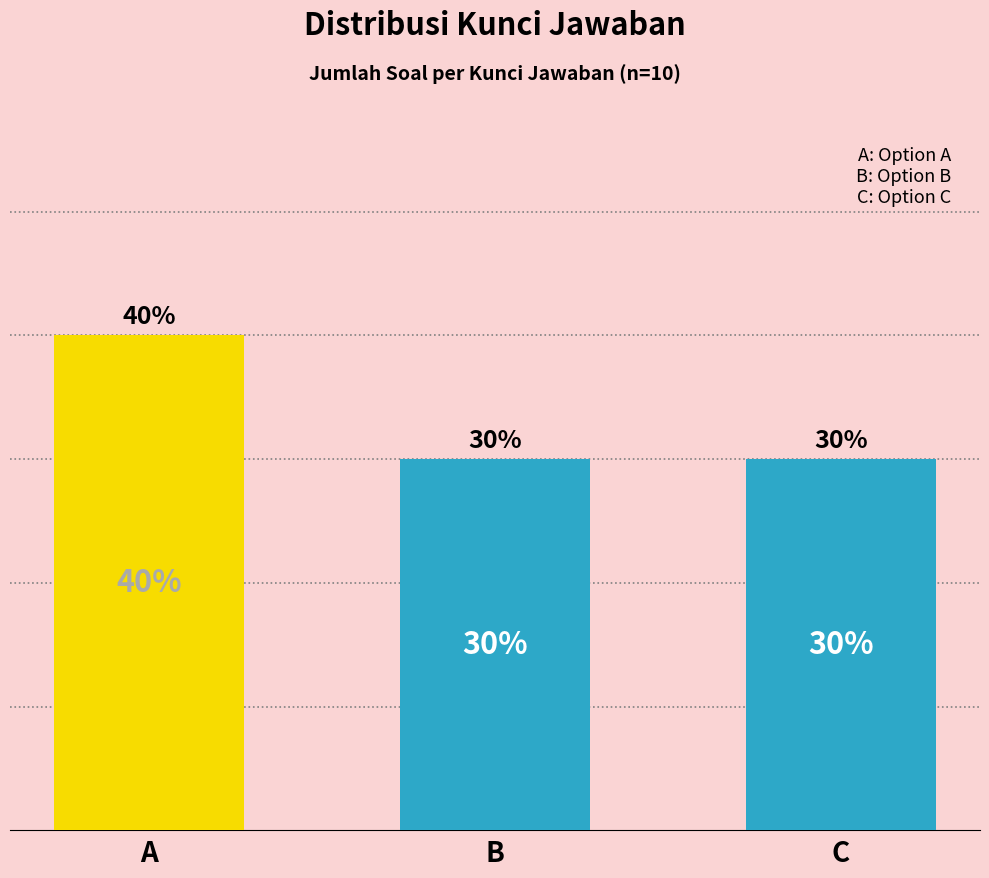

At which category does the chart reach its peak across all series?

A